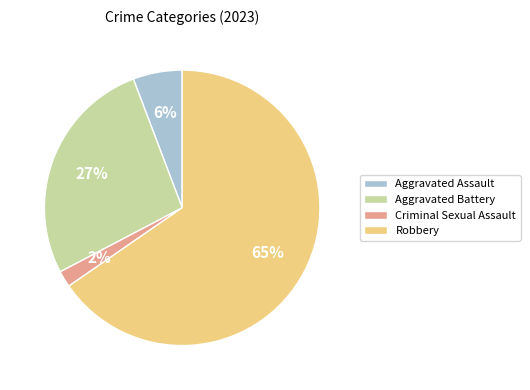

What percentage is the Aggravated Assault slice, to the nearest percent?

6%